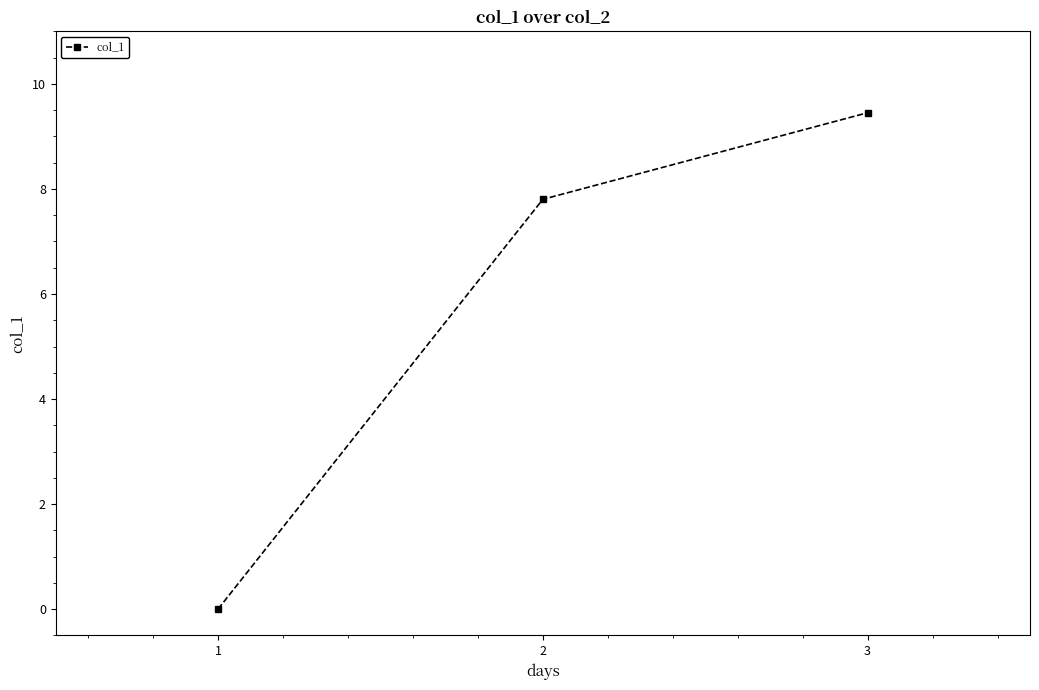

Between 1 and 3, which is larger?

3